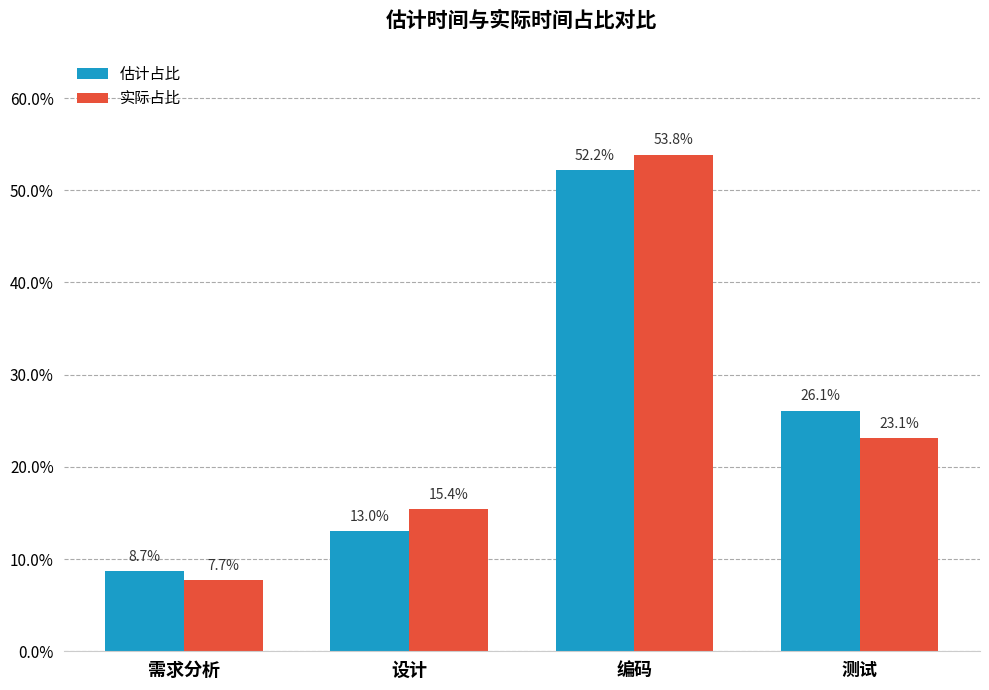

Are the bars horizontal?

No